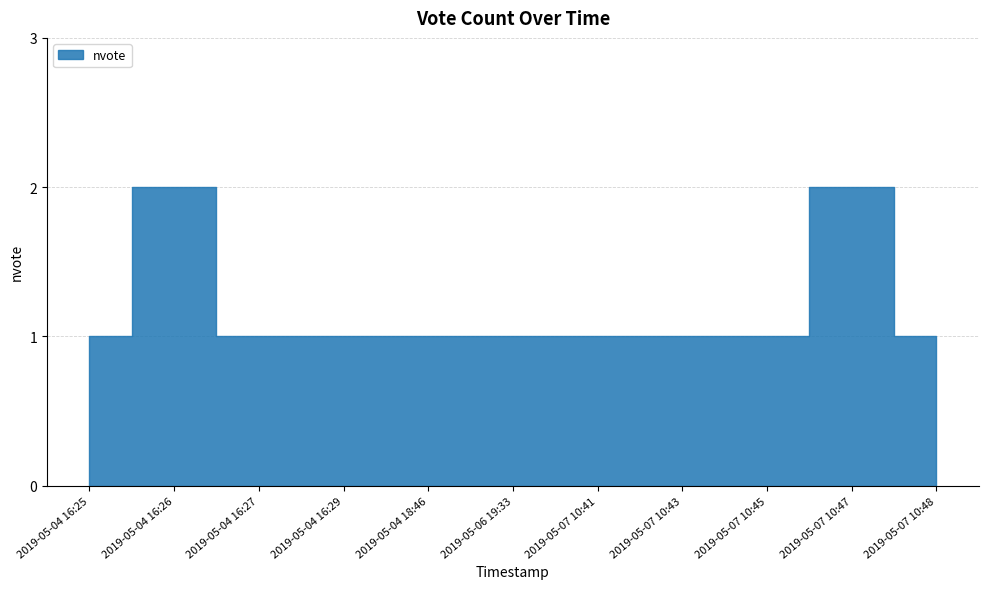

Approximately how many times larger is the value at 2019-05-04 16:26 compared to 2019-05-07 10:43?

2.0